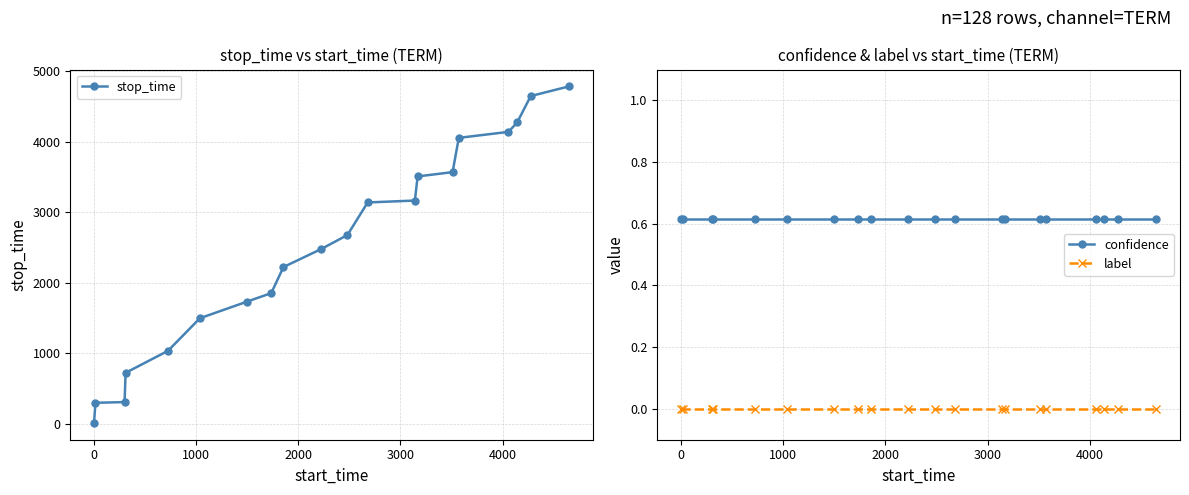

What is the value of the stop_time point at the 13th from the left?

3167